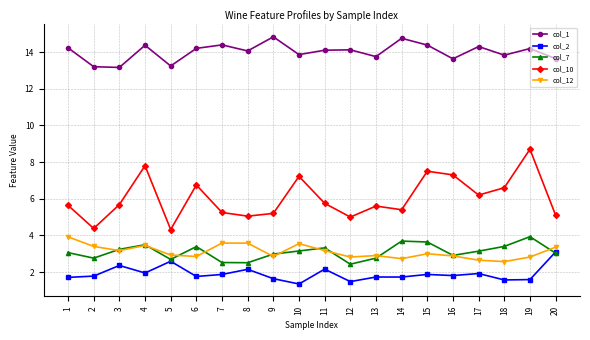

Does the chart have visible grid lines?

Yes